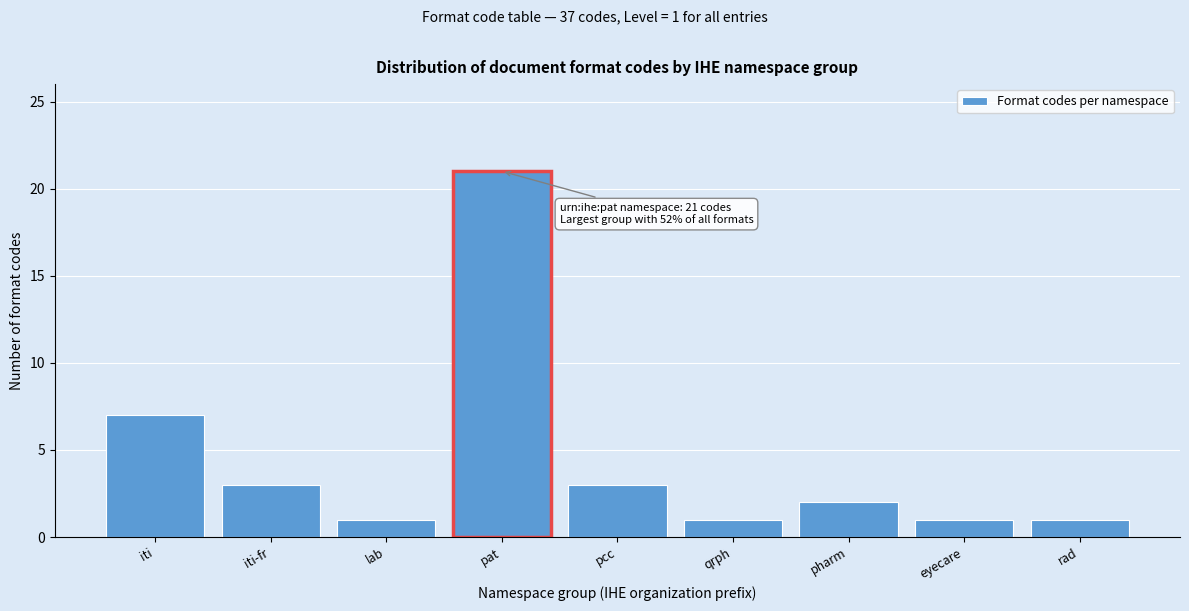

Reading right to left, extract all data points from this chart.

rad=1	eyecare=1	pharm=2	qrph=1	pcc=3	pat=21	lab=1	iti-fr=3	iti=7